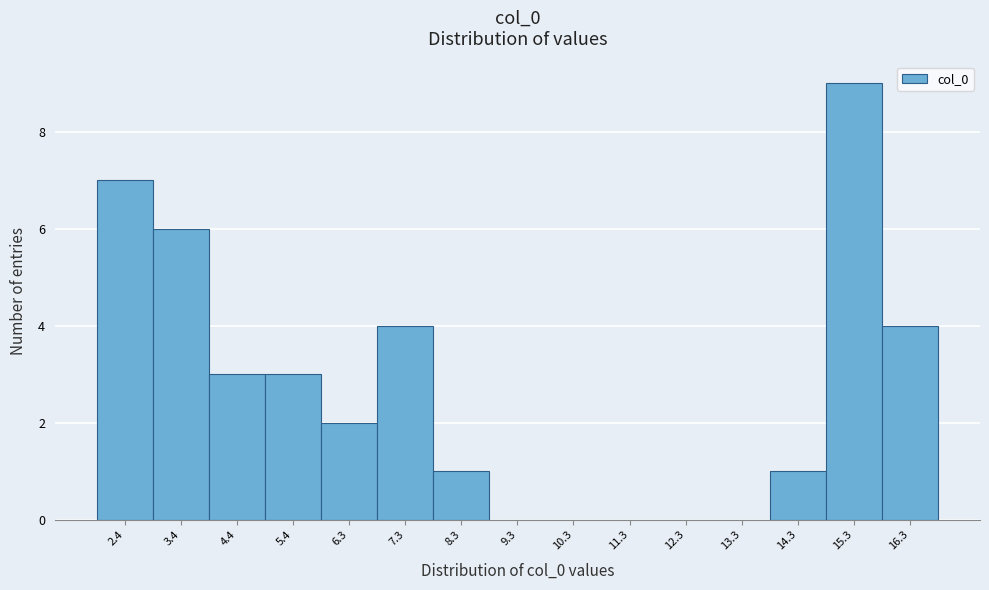

Reading left to right, extract all data points from this chart.

2.4=7	3.4=6	4.4=3	5.4=3	6.3=2	7.3=4	8.3=1	9.3=0	10.3=0	11.3=0	12.3=0	13.3=0	14.3=1	15.3=9	16.3=4